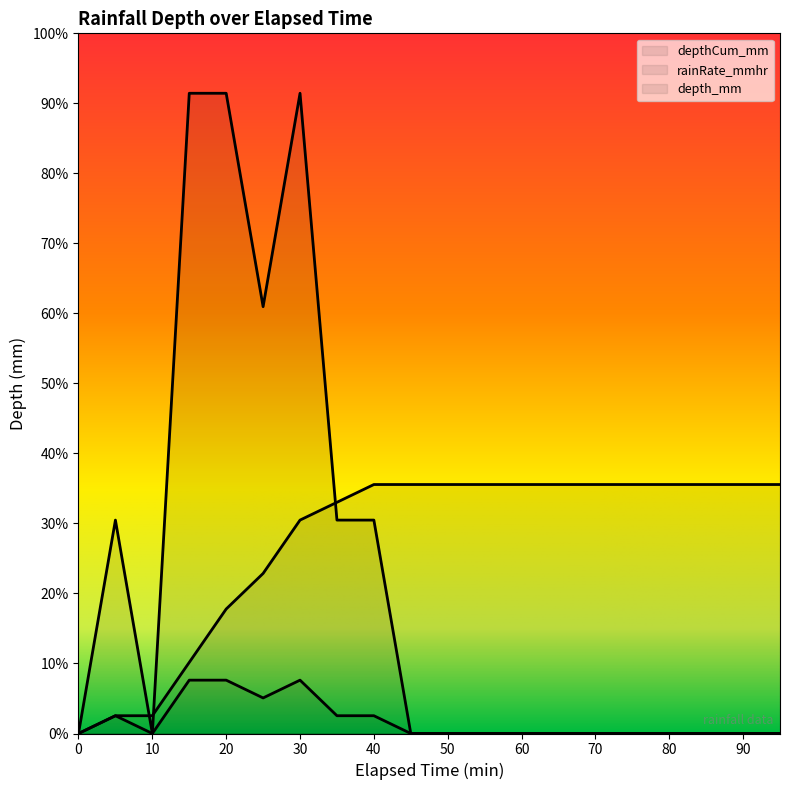

Count the number of data series in this chart.

3